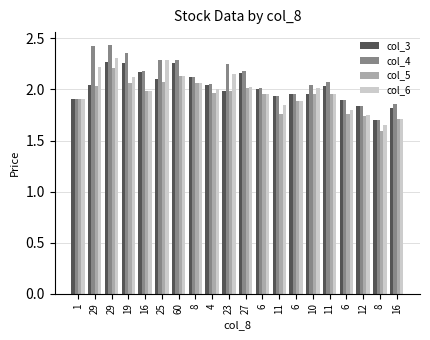

What is the label of the 14th bar from the right?

60